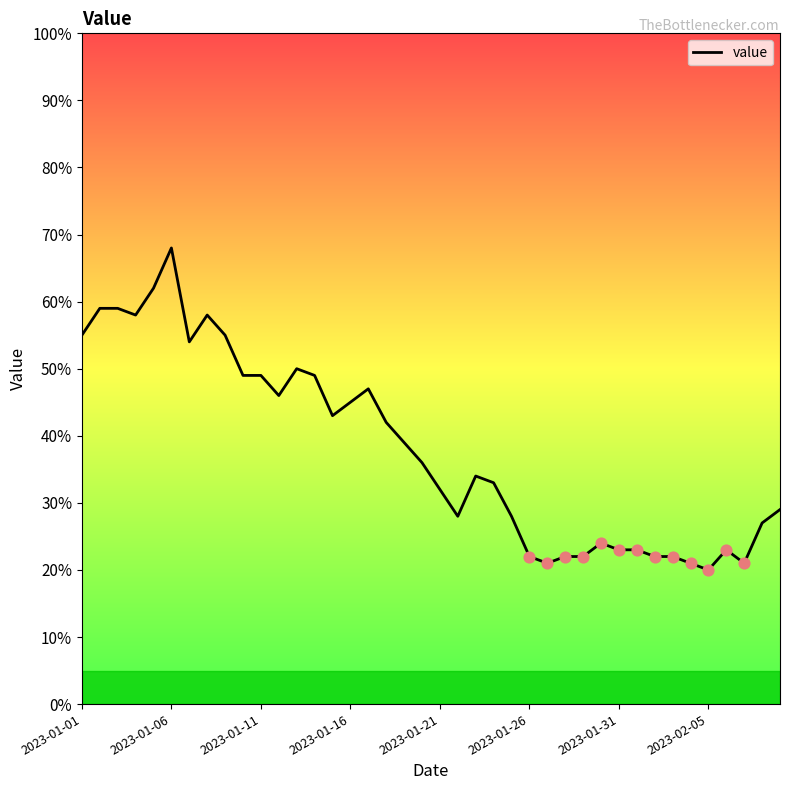

What is the difference between the maximum and minimum values?

48